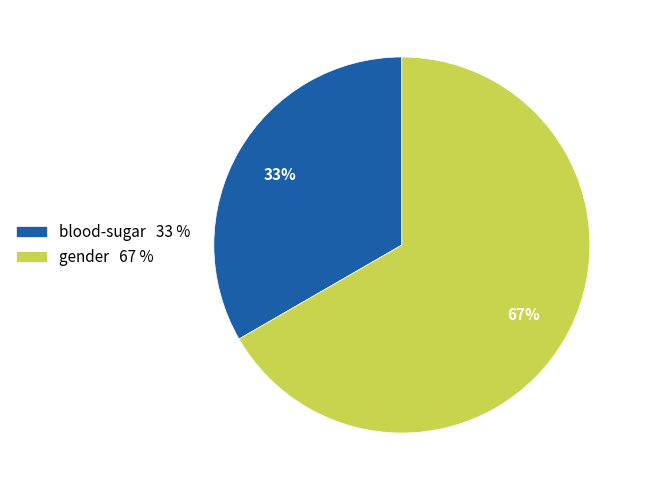

Combined, do gender and blood-sugar account for over 50%?

Yes